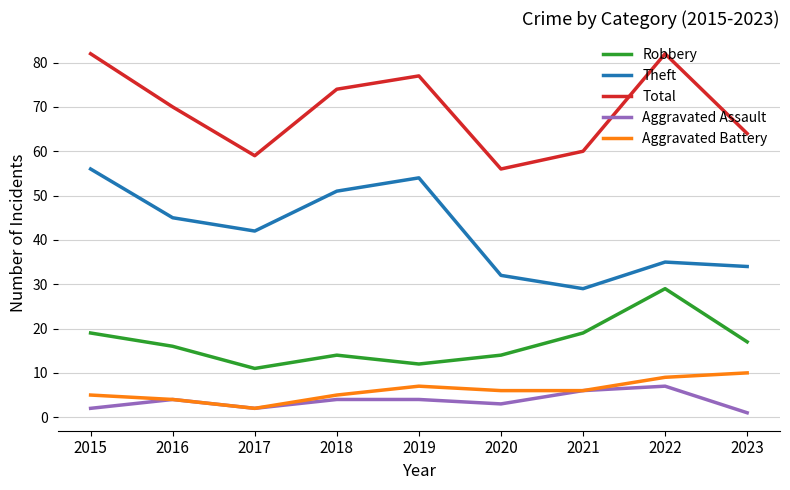

Is it true that Total equals 19 at 2021?

False